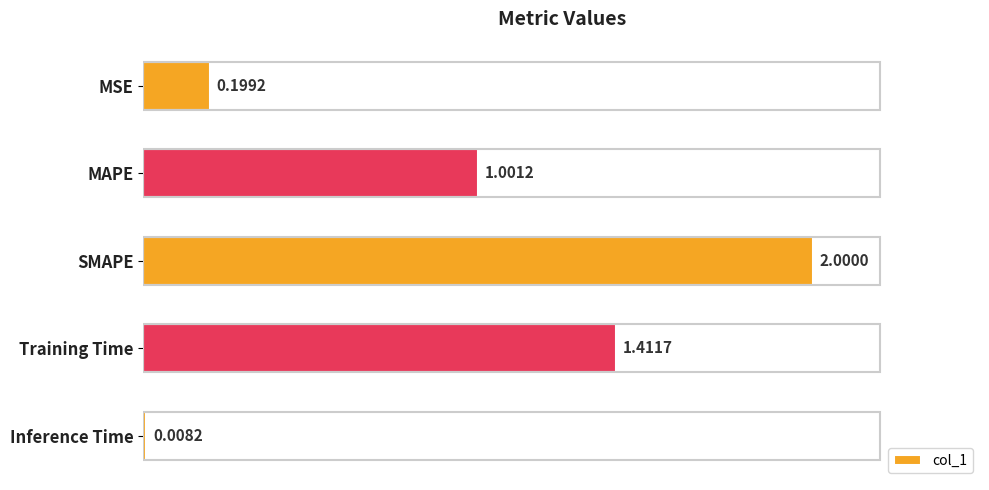

What is the label of the 4th bar from the top?

Training Time